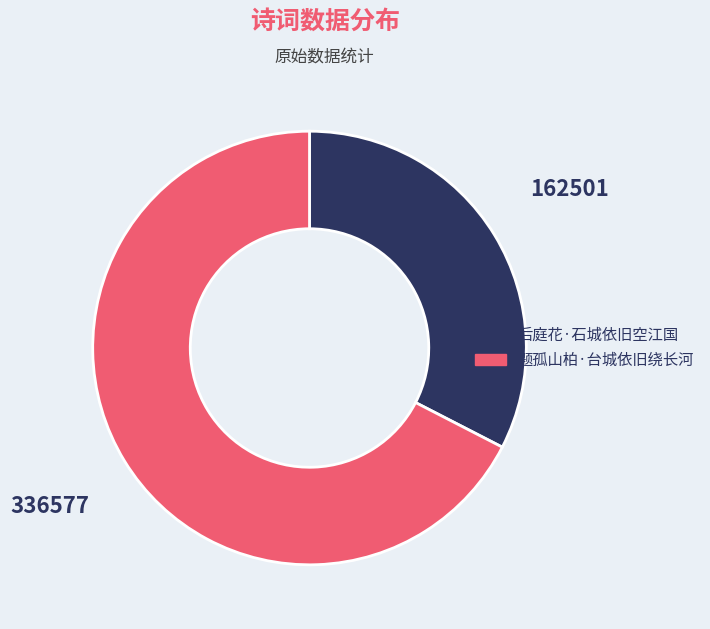

Do 题孤山柏·台城依旧绕长河 and 后庭花·石城依旧空江国 together represent more than half of the pie?

Yes